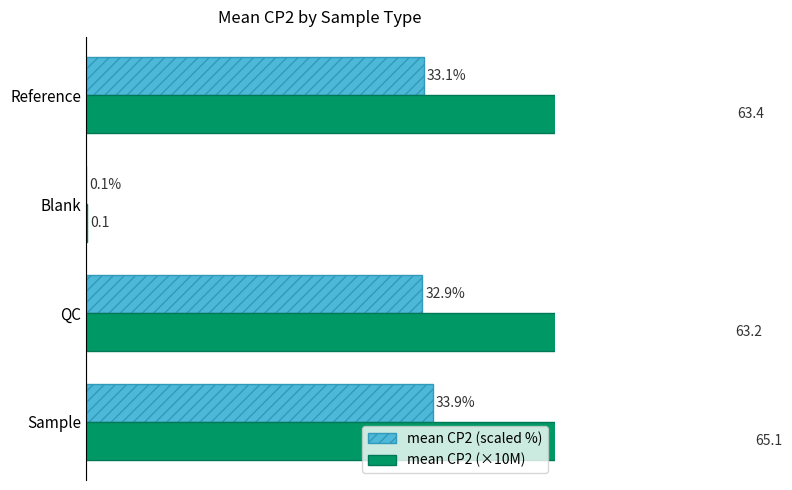

Which series has the largest total across all categories?

mean CP2 (×10M)